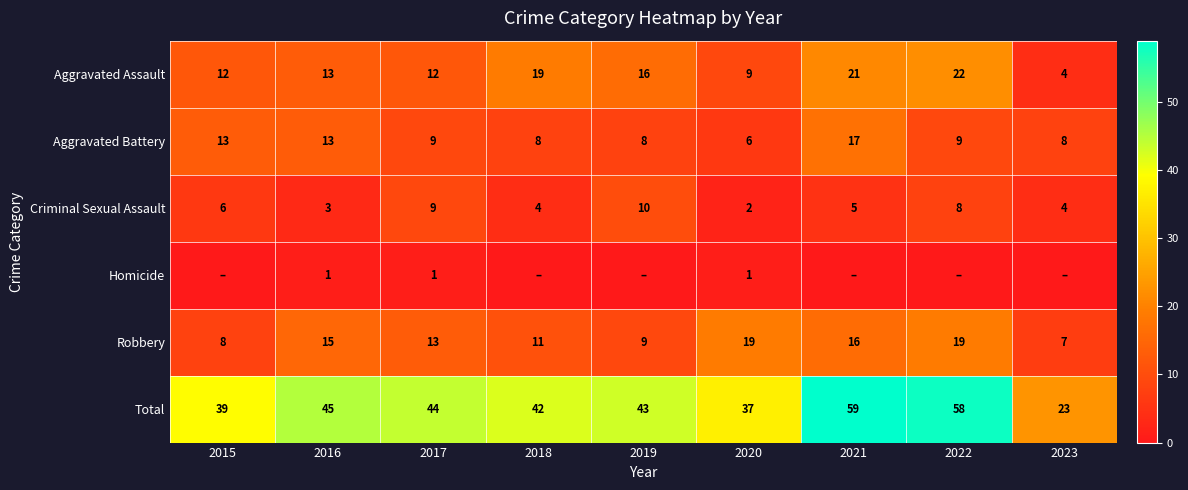

Which category has the lowest value across all series?

2015